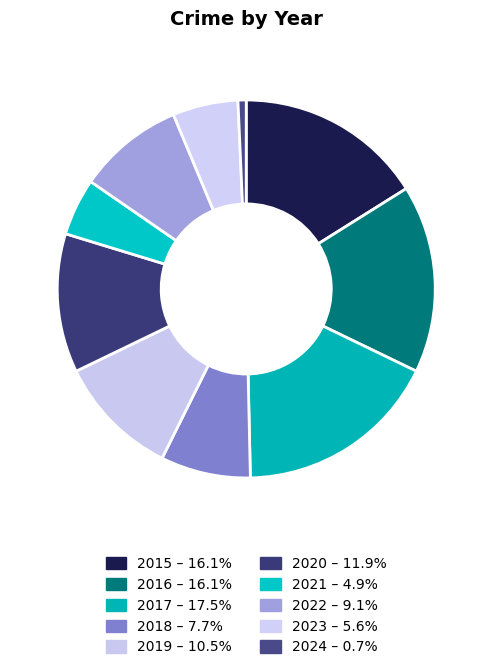

To the nearest percent, what is the difference between the 2015 and 2024 slice percentages?

15%